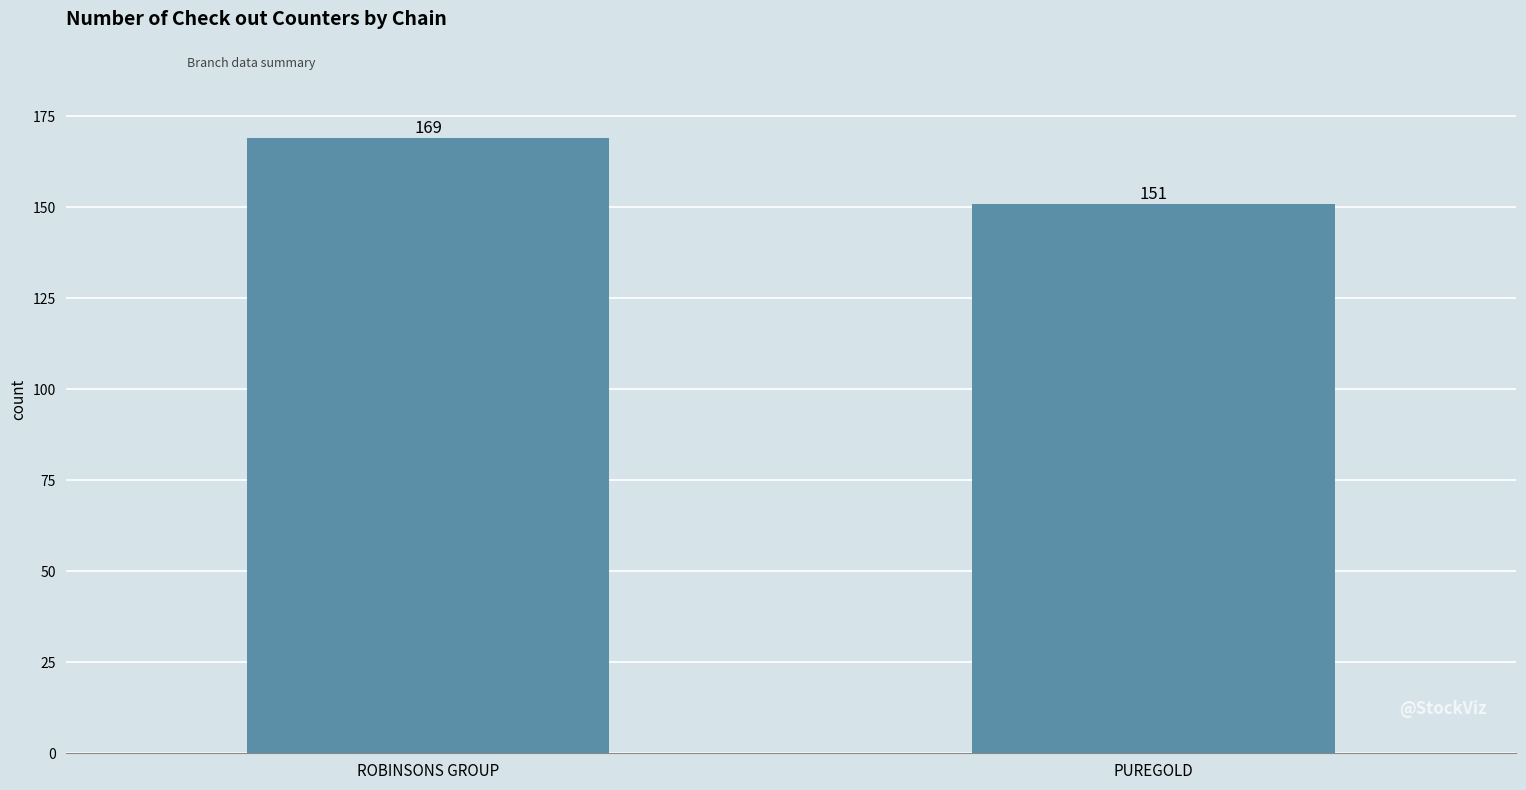

List the labels in order of value, smallest first.

PUREGOLD, ROBINSONS GROUP